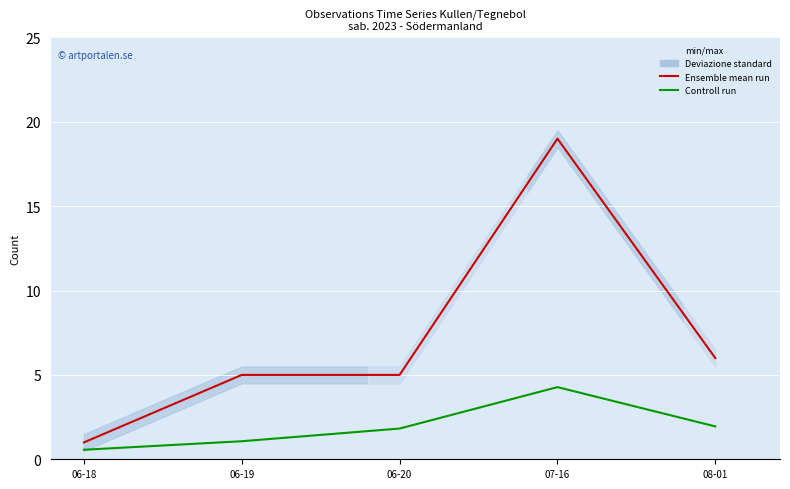

What is the spread (max minus min) of values at 06-19?

3.9